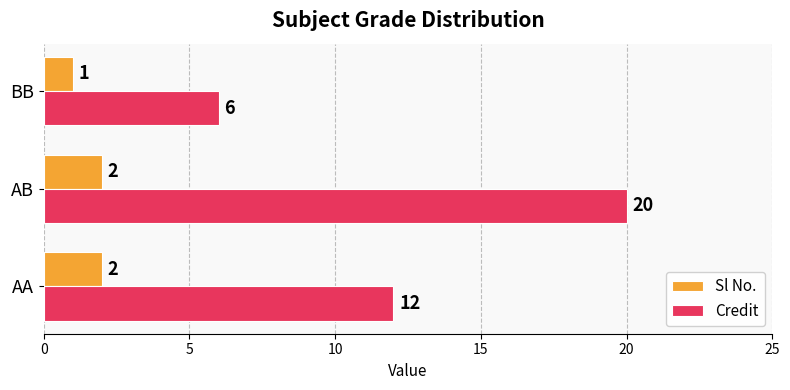

The Credit series shows 6 at BB. True or false?

True